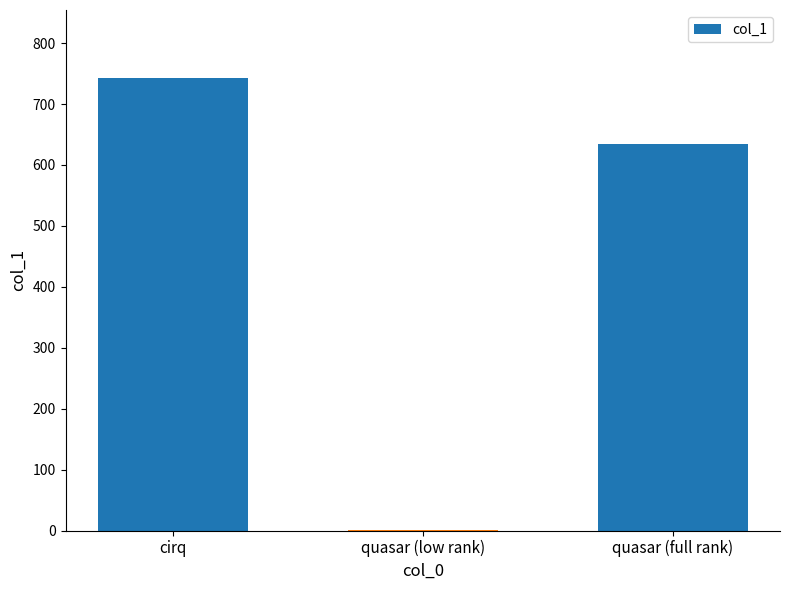

Reading left to right, list all the values displayed in this chart.

742.9	0.9	634.4